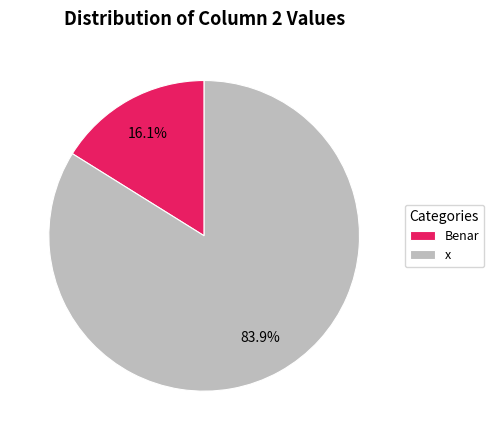

How many slices are in this pie chart?

2